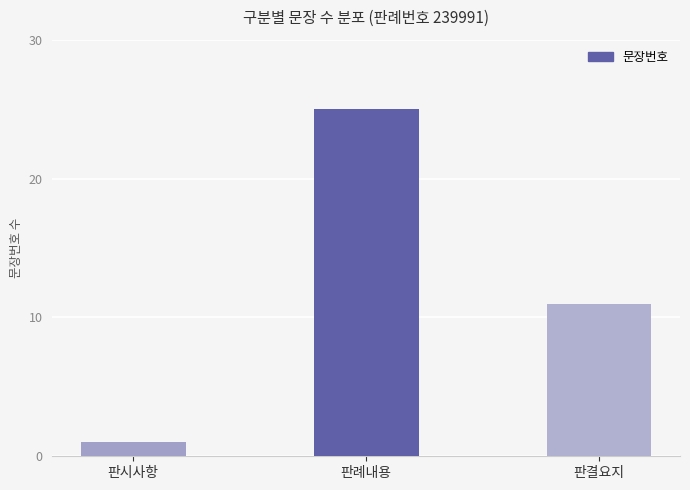

Reading left to right, transcribe all the data shown in this chart.

판시사항=1	판례내용=25	판결요지=11